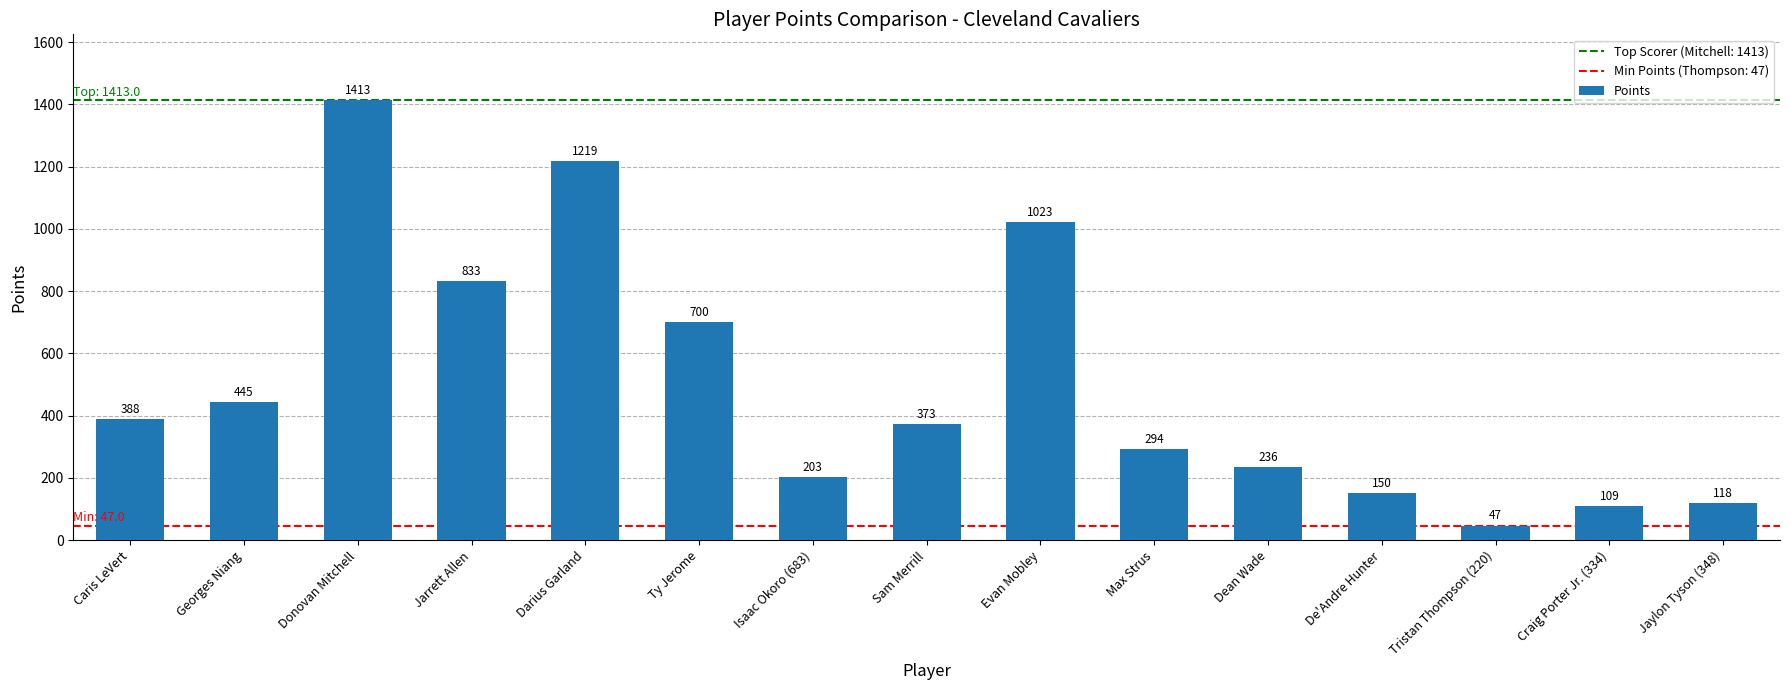

What is the minimum value shown in the chart?

47